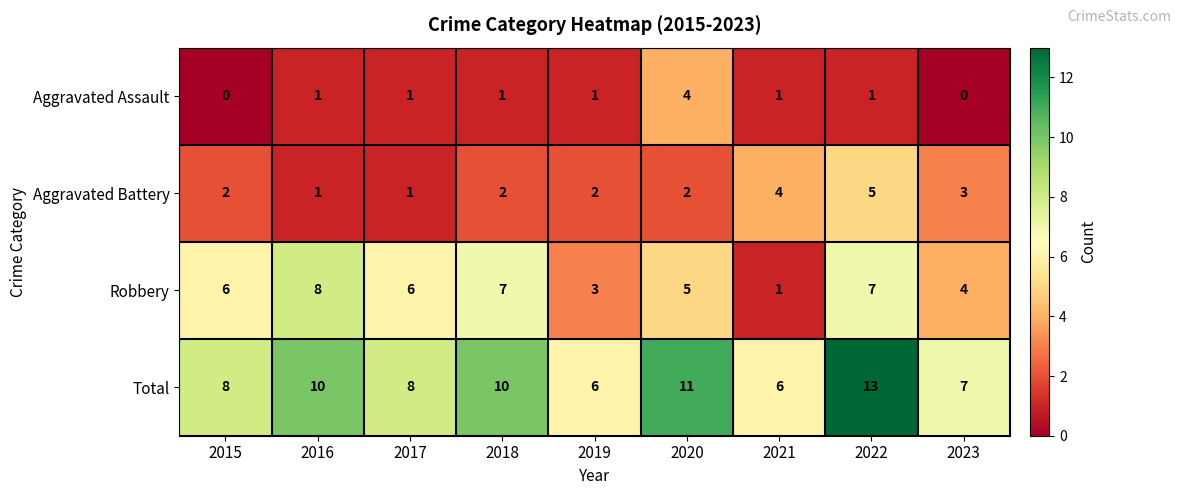

Count the number of categories in the chart.

9